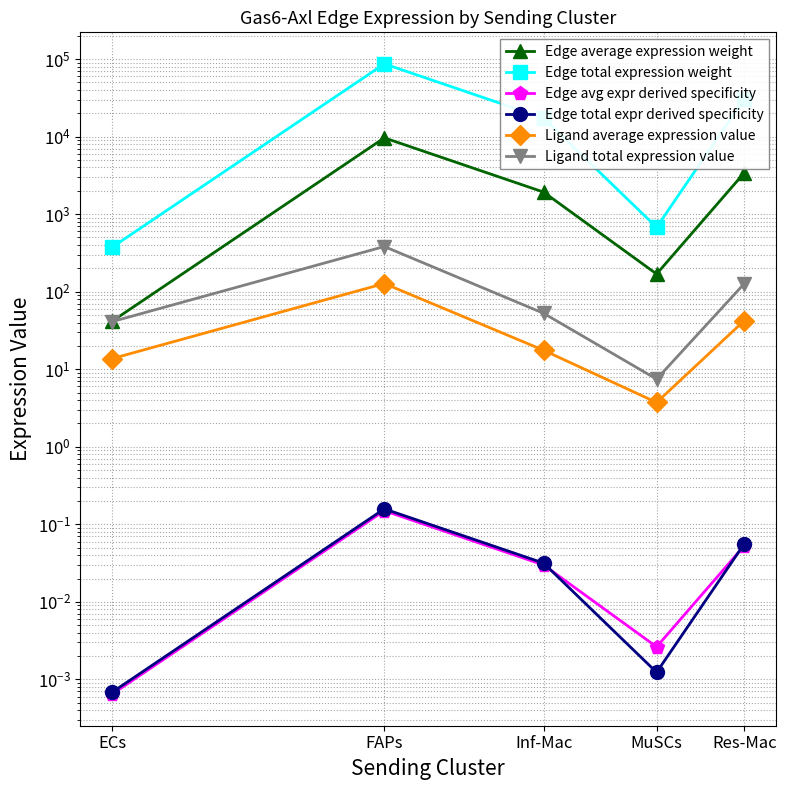

What is the difference between the Edge total expression weight values at MuSCs and Res-Mac?

29967.7